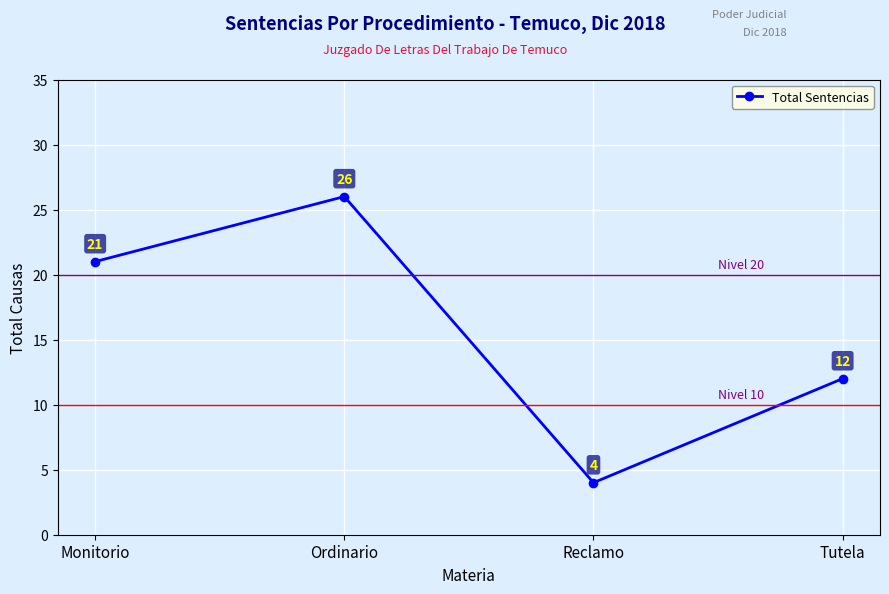

What is the difference between the maximum and minimum values?

22